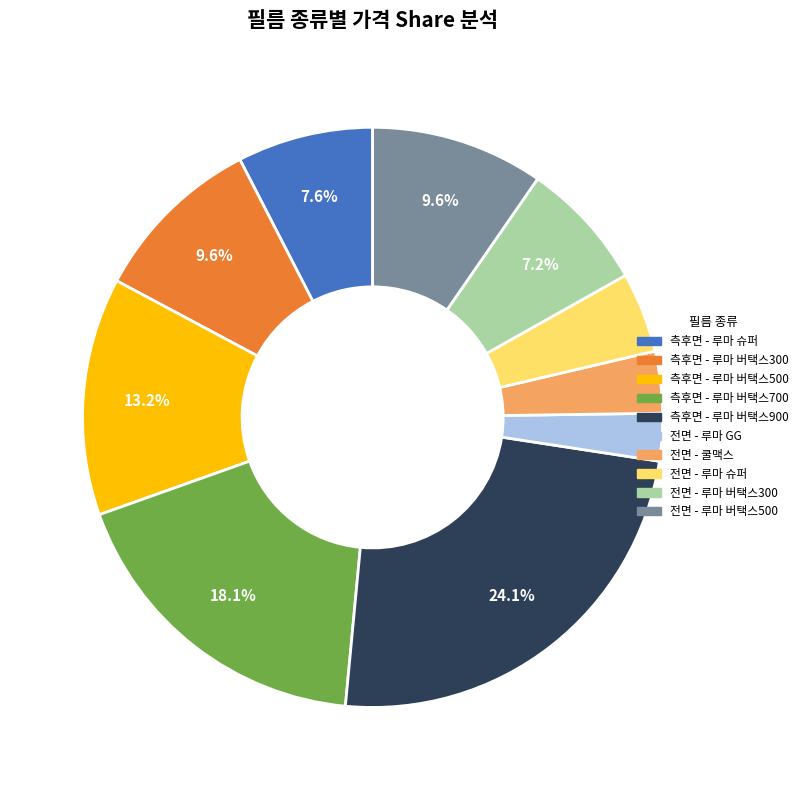

Count the number of slices in the pie.

10